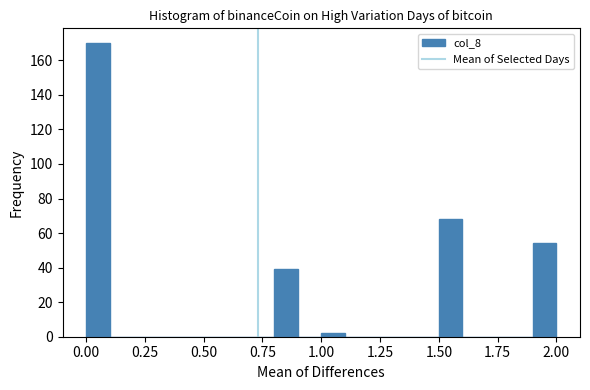

Read against the x-axis, roughly where is the centre of the tallest bar?

0.05